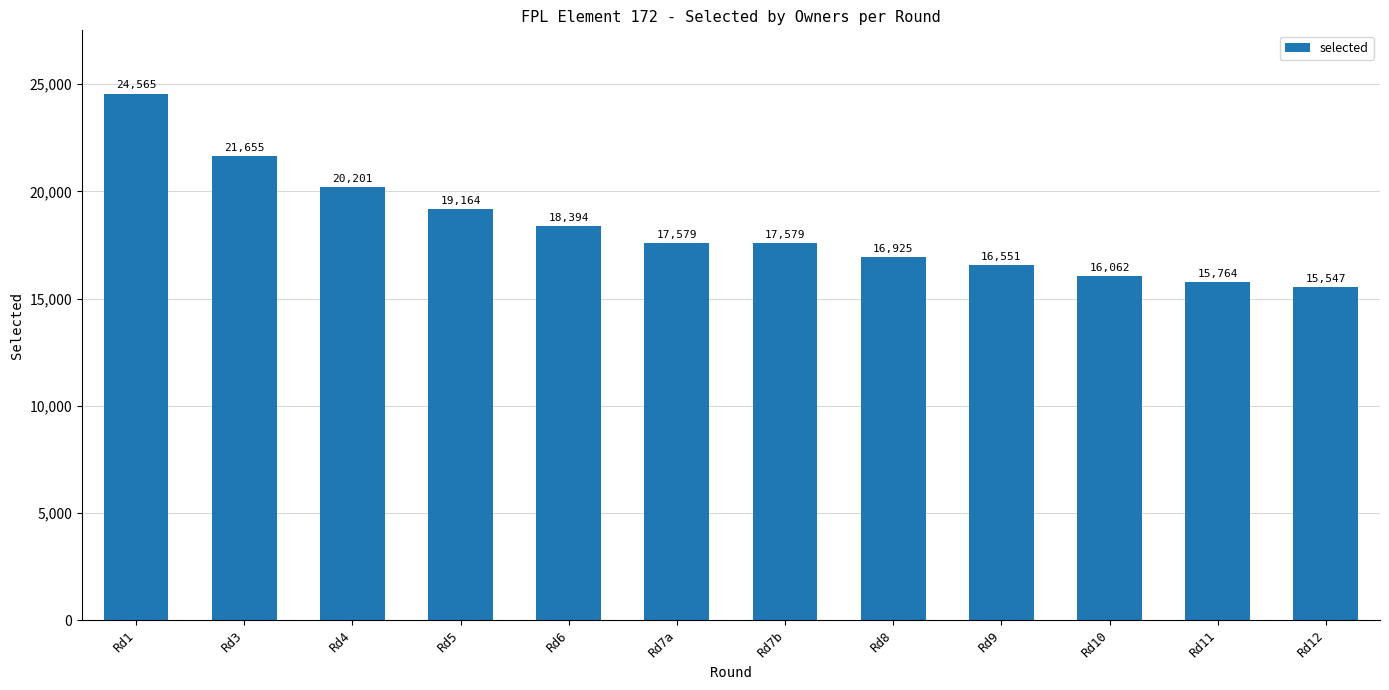

How many data points are less than 17579?

5